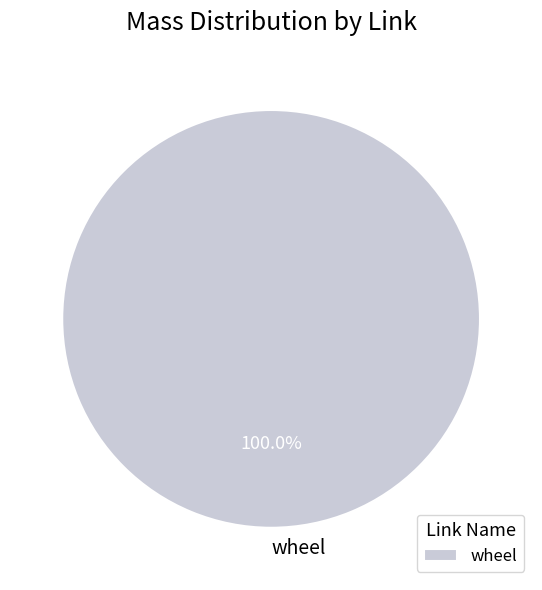

Rank the categories by value from highest to lowest.

wheel